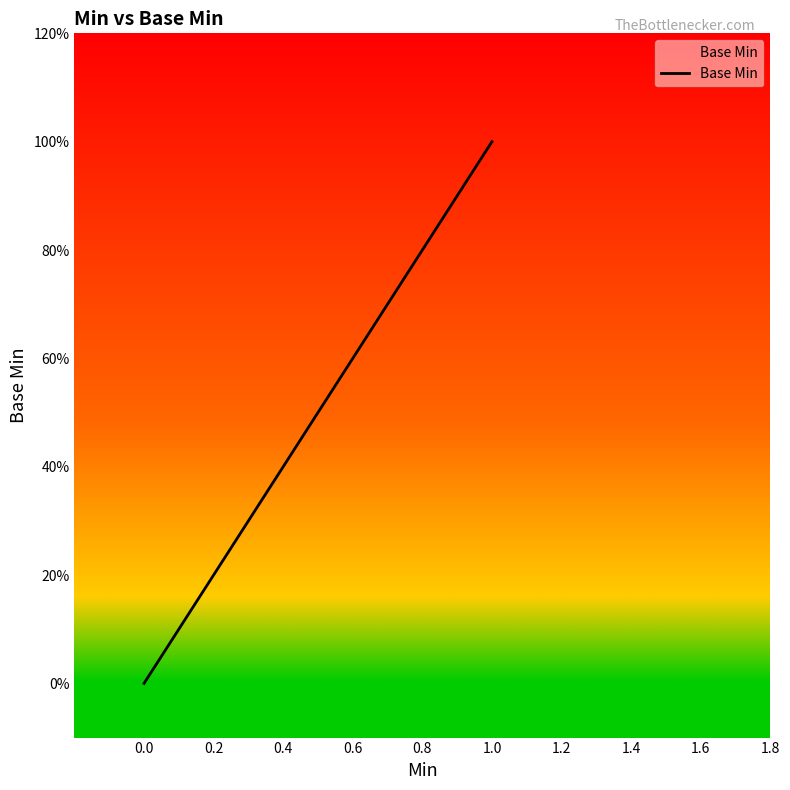

Does the chart display data point markers on the line(s)?

No